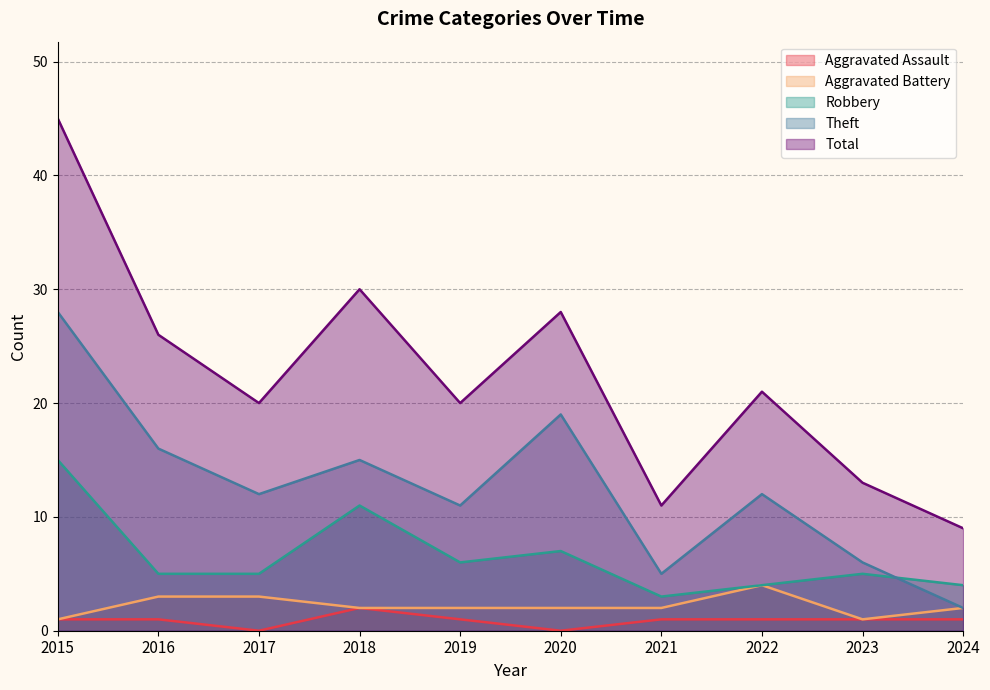

How many data points in Robbery are above 5?

4